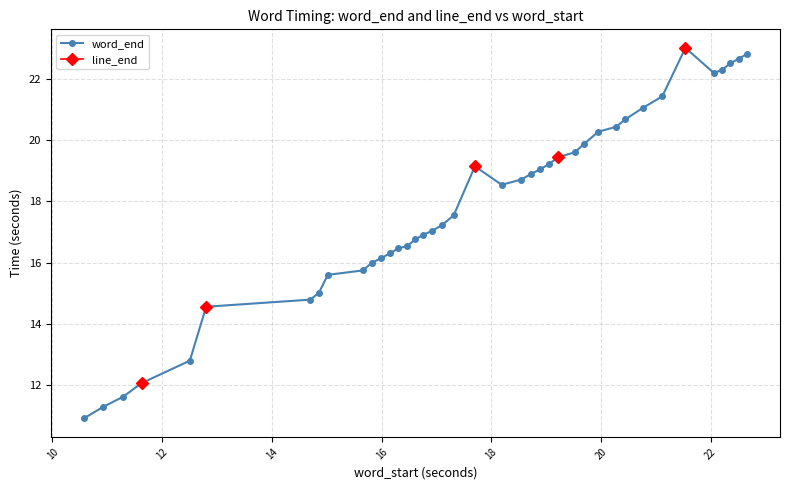

How many interior local peaks does the word_end series have?

2